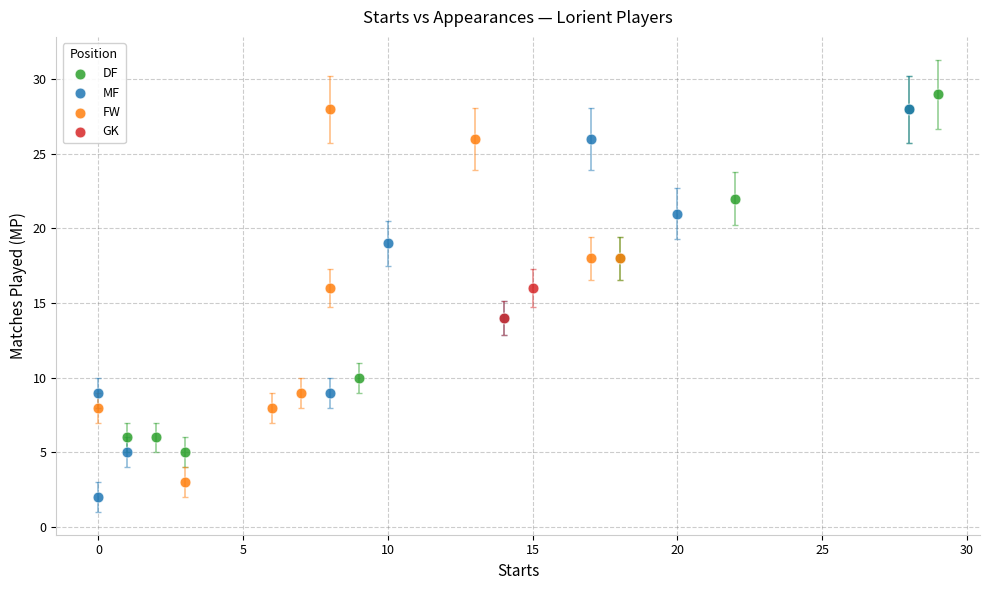

What are all the series names shown in the legend?

DF, MF, FW, GK